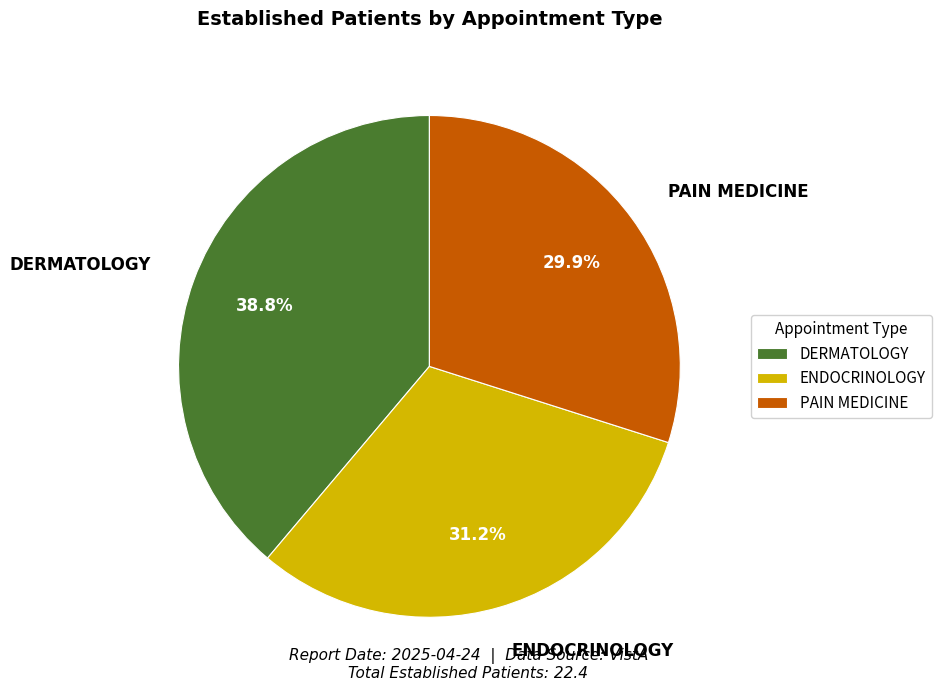

To the nearest percent, what is the difference between the ENDOCRINOLOGY and DERMATOLOGY slice percentages?

8%